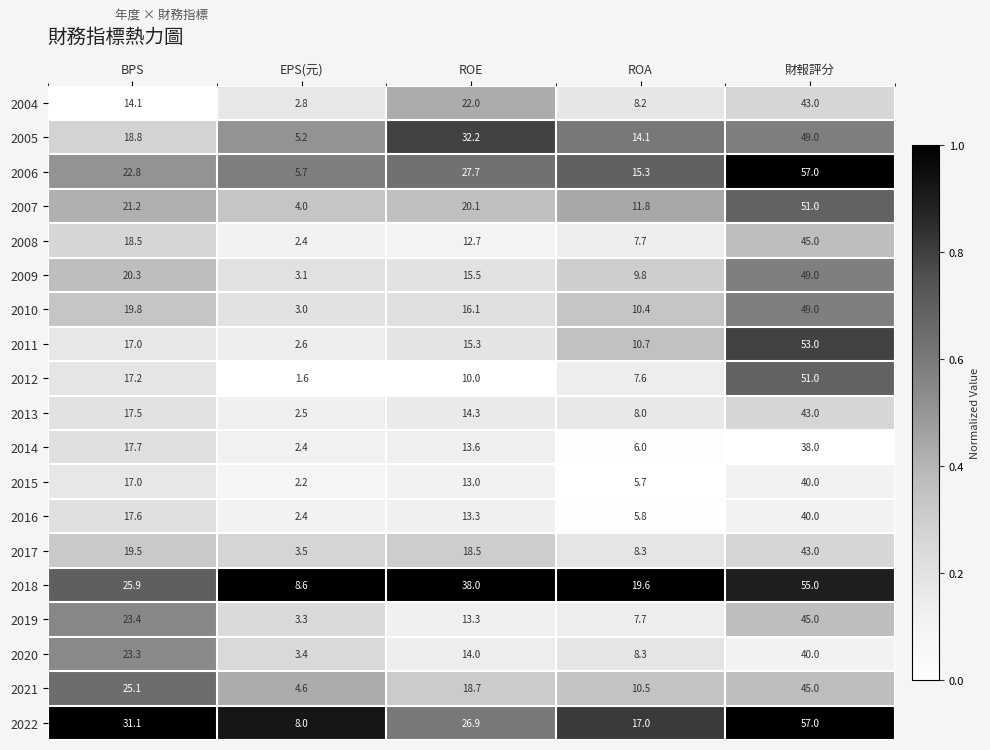

Which label corresponds to the smallest value in the chart?

EPS(元)